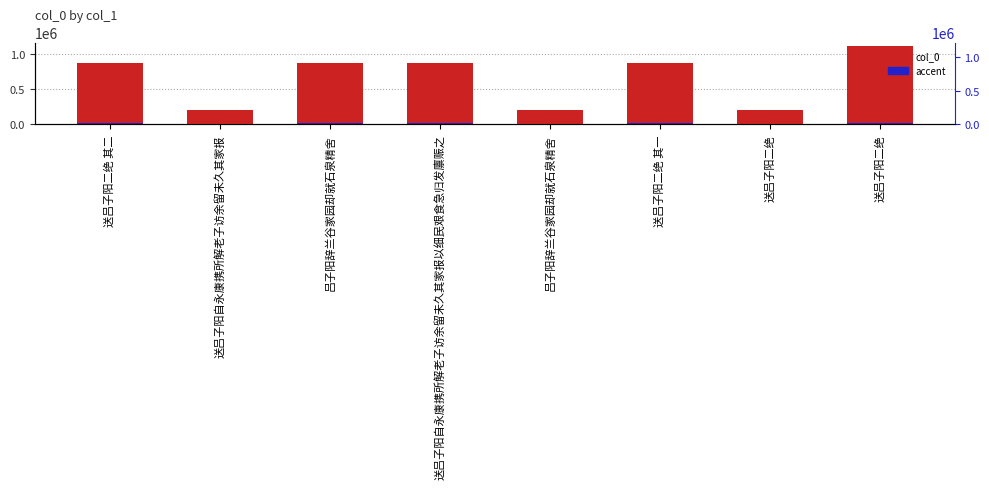

Which series changed the most between 送吕子阳自永康携所解老子访余留未久其家报 and 吕子阳辞兰谷家园却就石泉精舍?

col_0